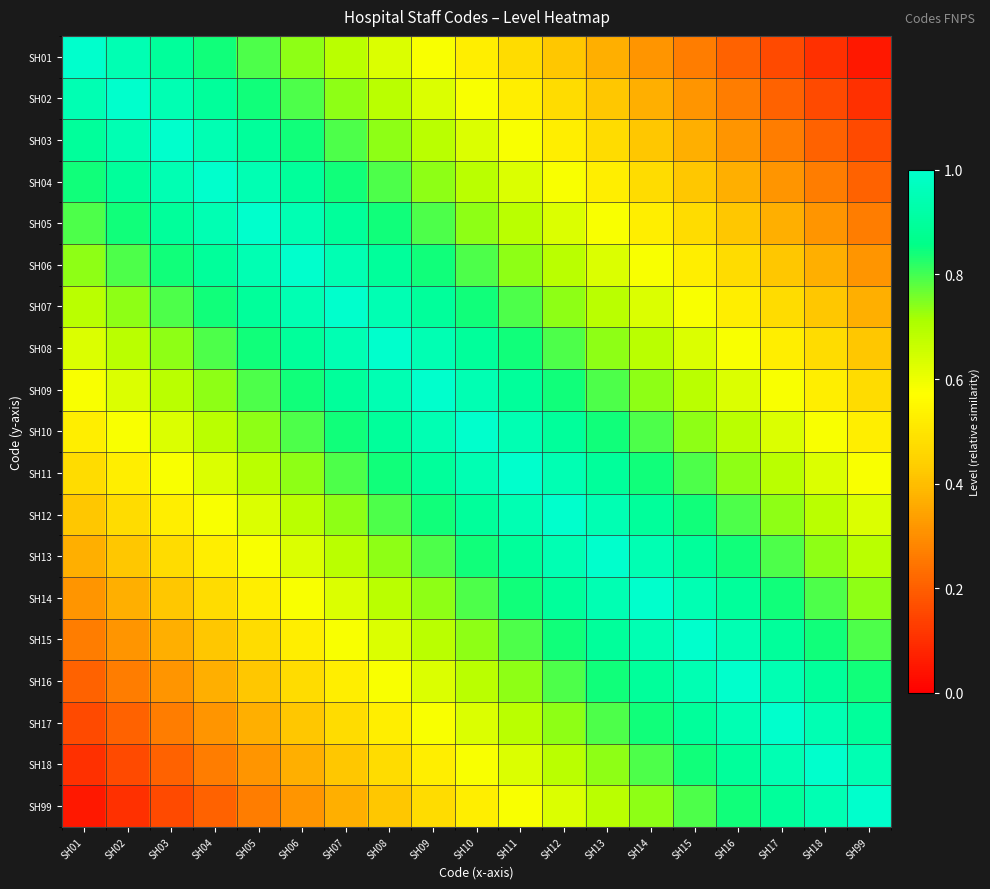

Reading left to right, transcribe all the data shown in this chart.

SH01: SH01=1.0	SH02=0.9	SH03=0.9	SH04=0.8	SH05=0.8	SH06=0.7	SH07=0.7	SH08=0.6	SH09=0.6	SH10=0.5	SH11=0.5	SH12=0.4	SH13=0.4	SH14=0.3	SH15=0.3	SH16=0.2	SH17=0.2	SH18=0.1	SH99=0.1
SH02: SH01=0.9	SH02=1.0	SH03=0.9	SH04=0.9	SH05=0.8	SH06=0.8	SH07=0.7	SH08=0.7	SH09=0.6	SH10=0.6	SH11=0.5	SH12=0.5	SH13=0.4	SH14=0.4	SH15=0.3	SH16=0.3	SH17=0.2	SH18=0.2	SH99=0.1
SH03: SH01=0.9	SH02=0.9	SH03=1.0	SH04=0.9	SH05=0.9	SH06=0.8	SH07=0.8	SH08=0.7	SH09=0.7	SH10=0.6	SH11=0.6	SH12=0.5	SH13=0.5	SH14=0.4	SH15=0.4	SH16=0.3	SH17=0.3	SH18=0.2	SH99=0.2
SH04: SH01=0.8	SH02=0.9	SH03=0.9	SH04=1.0	SH05=0.9	SH06=0.9	SH07=0.8	SH08=0.8	SH09=0.7	SH10=0.7	SH11=0.6	SH12=0.6	SH13=0.5	SH14=0.5	SH15=0.4	SH16=0.4	SH17=0.3	SH18=0.3	SH99=0.2
SH05: SH01=0.8	SH02=0.8	SH03=0.9	SH04=0.9	SH05=1.0	SH06=0.9	SH07=0.9	SH08=0.8	SH09=0.8	SH10=0.7	SH11=0.7	SH12=0.6	SH13=0.6	SH14=0.5	SH15=0.5	SH16=0.4	SH17=0.4	SH18=0.3	SH99=0.3
SH06: SH01=0.7	SH02=0.8	SH03=0.8	SH04=0.9	SH05=0.9	SH06=1.0	SH07=0.9	SH08=0.9	SH09=0.8	SH10=0.8	SH11=0.7	SH12=0.7	SH13=0.6	SH14=0.6	SH15=0.5	SH16=0.5	SH17=0.4	SH18=0.4	SH99=0.3
SH07: SH01=0.7	SH02=0.7	SH03=0.8	SH04=0.8	SH05=0.9	SH06=0.9	SH07=1.0	SH08=0.9	SH09=0.9	SH10=0.8	SH11=0.8	SH12=0.7	SH13=0.7	SH14=0.6	SH15=0.6	SH16=0.5	SH17=0.5	SH18=0.4	SH99=0.4
SH08: SH01=0.6	SH02=0.7	SH03=0.7	SH04=0.8	SH05=0.8	SH06=0.9	SH07=0.9	SH08=1.0	SH09=0.9	SH10=0.9	SH11=0.8	SH12=0.8	SH13=0.7	SH14=0.7	SH15=0.6	SH16=0.6	SH17=0.5	SH18=0.5	SH99=0.4
SH09: SH01=0.6	SH02=0.6	SH03=0.7	SH04=0.7	SH05=0.8	SH06=0.8	SH07=0.9	SH08=0.9	SH09=1.0	SH10=0.9	SH11=0.9	SH12=0.8	SH13=0.8	SH14=0.7	SH15=0.7	SH16=0.6	SH17=0.6	SH18=0.5	SH99=0.5
SH10: SH01=0.5	SH02=0.6	SH03=0.6	SH04=0.7	SH05=0.7	SH06=0.8	SH07=0.8	SH08=0.9	SH09=0.9	SH10=1.0	SH11=0.9	SH12=0.9	SH13=0.8	SH14=0.8	SH15=0.7	SH16=0.7	SH17=0.6	SH18=0.6	SH99=0.5
SH11: SH01=0.5	SH02=0.5	SH03=0.6	SH04=0.6	SH05=0.7	SH06=0.7	SH07=0.8	SH08=0.8	SH09=0.9	SH10=0.9	SH11=1.0	SH12=0.9	SH13=0.9	SH14=0.8	SH15=0.8	SH16=0.7	SH17=0.7	SH18=0.6	SH99=0.6
SH12: SH01=0.4	SH02=0.5	SH03=0.5	SH04=0.6	SH05=0.6	SH06=0.7	SH07=0.7	SH08=0.8	SH09=0.8	SH10=0.9	SH11=0.9	SH12=1.0	SH13=0.9	SH14=0.9	SH15=0.8	SH16=0.8	SH17=0.7	SH18=0.7	SH99=0.6
SH13: SH01=0.4	SH02=0.4	SH03=0.5	SH04=0.5	SH05=0.6	SH06=0.6	SH07=0.7	SH08=0.7	SH09=0.8	SH10=0.8	SH11=0.9	SH12=0.9	SH13=1.0	SH14=0.9	SH15=0.9	SH16=0.8	SH17=0.8	SH18=0.7	SH99=0.7
SH14: SH01=0.3	SH02=0.4	SH03=0.4	SH04=0.5	SH05=0.5	SH06=0.6	SH07=0.6	SH08=0.7	SH09=0.7	SH10=0.8	SH11=0.8	SH12=0.9	SH13=0.9	SH14=1.0	SH15=0.9	SH16=0.9	SH17=0.8	SH18=0.8	SH99=0.7
SH15: SH01=0.3	SH02=0.3	SH03=0.4	SH04=0.4	SH05=0.5	SH06=0.5	SH07=0.6	SH08=0.6	SH09=0.7	SH10=0.7	SH11=0.8	SH12=0.8	SH13=0.9	SH14=0.9	SH15=1.0	SH16=0.9	SH17=0.9	SH18=0.8	SH99=0.8
SH16: SH01=0.2	SH02=0.3	SH03=0.3	SH04=0.4	SH05=0.4	SH06=0.5	SH07=0.5	SH08=0.6	SH09=0.6	SH10=0.7	SH11=0.7	SH12=0.8	SH13=0.8	SH14=0.9	SH15=0.9	SH16=1.0	SH17=0.9	SH18=0.9	SH99=0.8
SH17: SH01=0.2	SH02=0.2	SH03=0.3	SH04=0.3	SH05=0.4	SH06=0.4	SH07=0.5	SH08=0.5	SH09=0.6	SH10=0.6	SH11=0.7	SH12=0.7	SH13=0.8	SH14=0.8	SH15=0.9	SH16=0.9	SH17=1.0	SH18=0.9	SH99=0.9
SH18: SH01=0.1	SH02=0.2	SH03=0.2	SH04=0.3	SH05=0.3	SH06=0.4	SH07=0.4	SH08=0.5	SH09=0.5	SH10=0.6	SH11=0.6	SH12=0.7	SH13=0.7	SH14=0.8	SH15=0.8	SH16=0.9	SH17=0.9	SH18=1.0	SH99=0.9
SH99: SH01=0.1	SH02=0.1	SH03=0.2	SH04=0.2	SH05=0.3	SH06=0.3	SH07=0.4	SH08=0.4	SH09=0.5	SH10=0.5	SH11=0.6	SH12=0.6	SH13=0.7	SH14=0.7	SH15=0.8	SH16=0.8	SH17=0.9	SH18=0.9	SH99=1.0